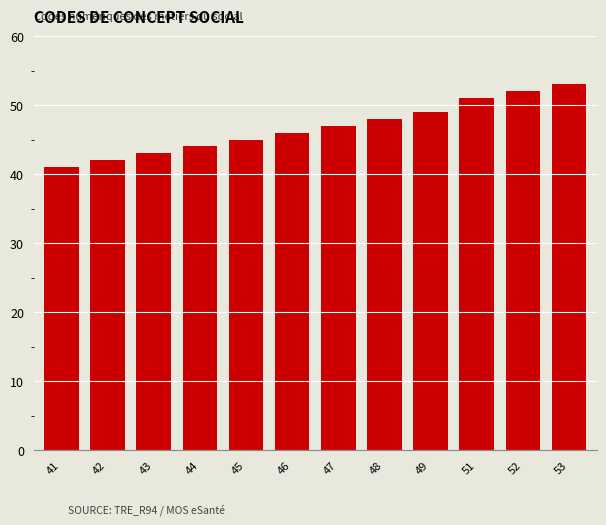

What is the difference between the second highest and second lowest values?

10